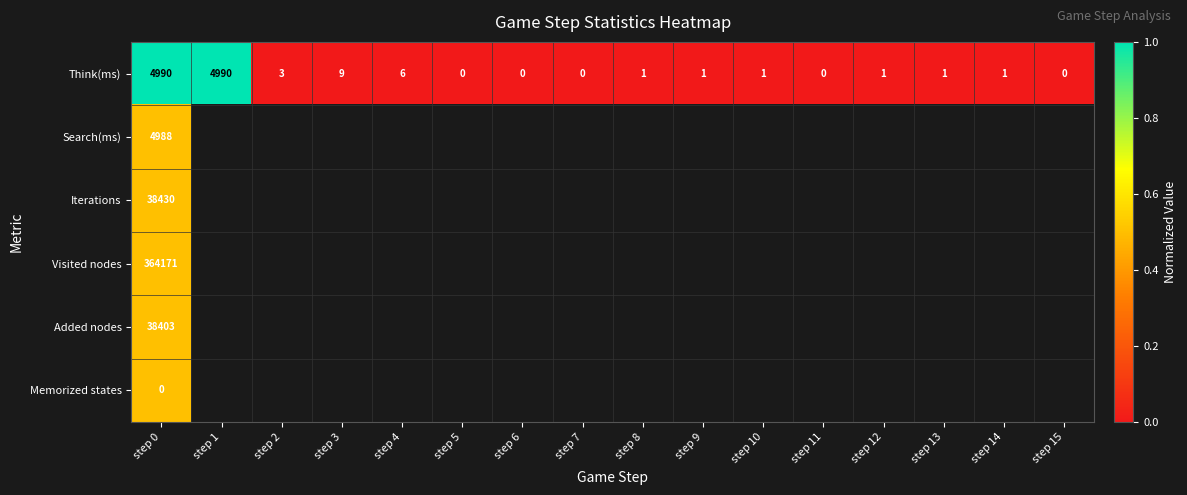

The Think(ms) series shows 2618 at step 7. True or false?

False